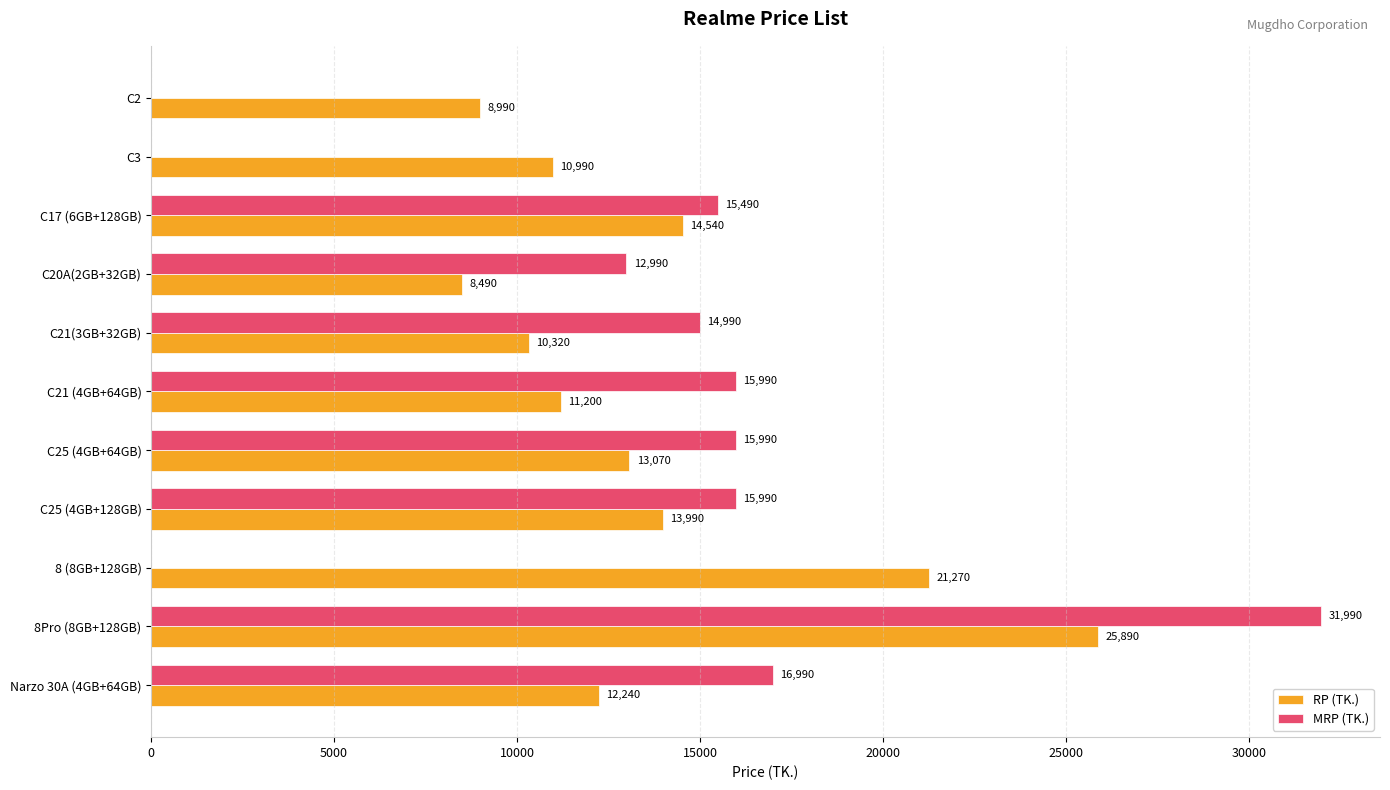

Which series has the largest total across all categories?

RP (TK.)